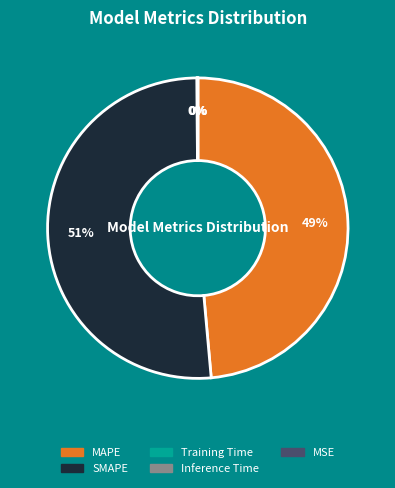

Is SMAPE the majority of the pie?

Yes